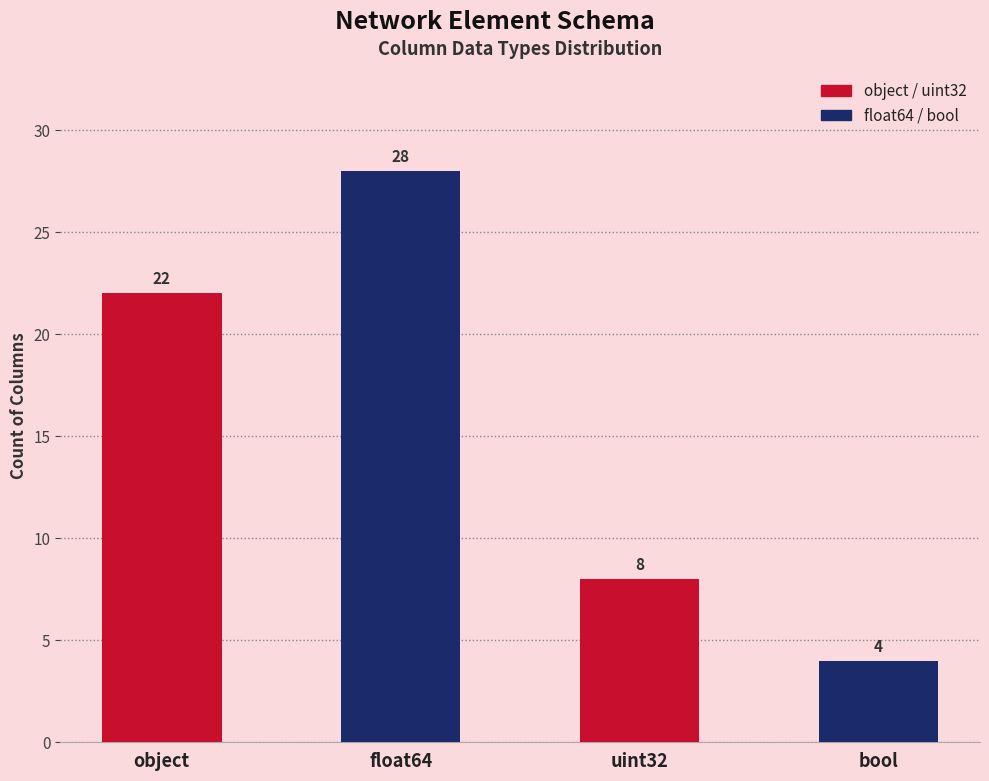

What value does the data have at object?

22